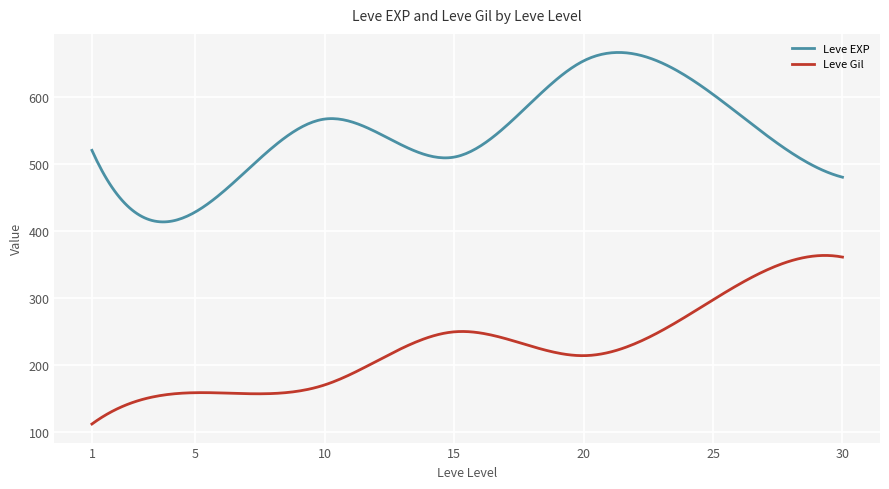

Rank the series by their average value, from lowest to highest.

Leve Gil, Leve EXP